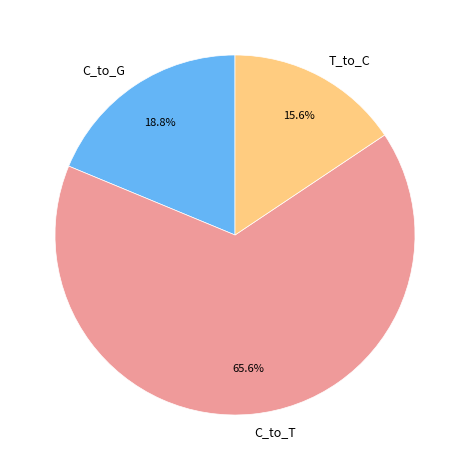

To the nearest percent, what portion does C_to_G represent?

19%